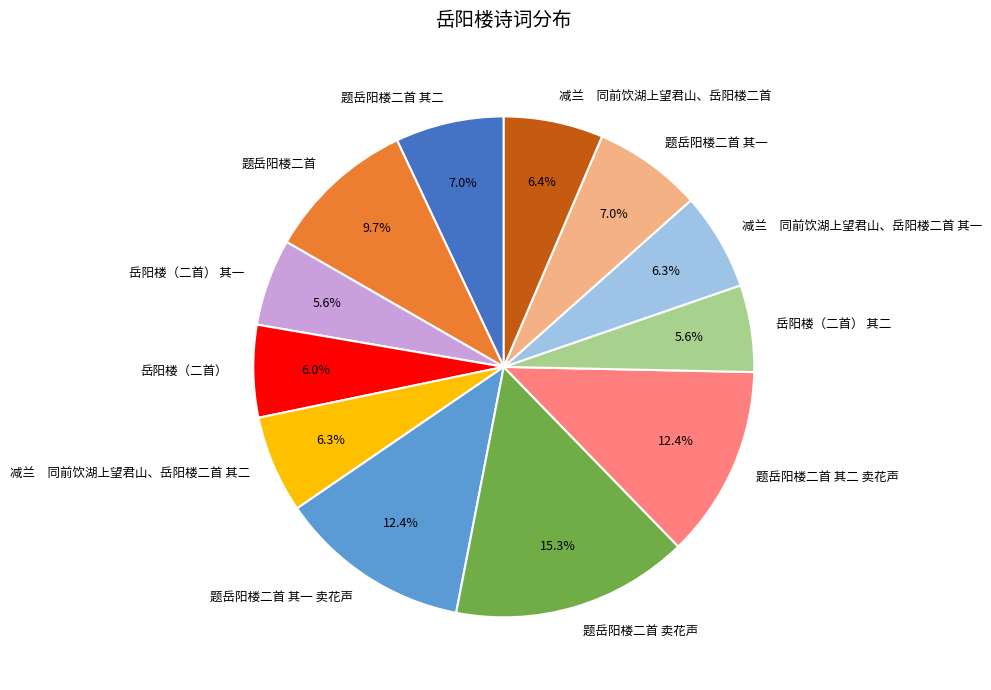

Between 题岳阳楼二首 其一 卖花声 and 减兰 同前饮湖上望君山、岳阳楼二首, which is larger?

题岳阳楼二首 其一 卖花声